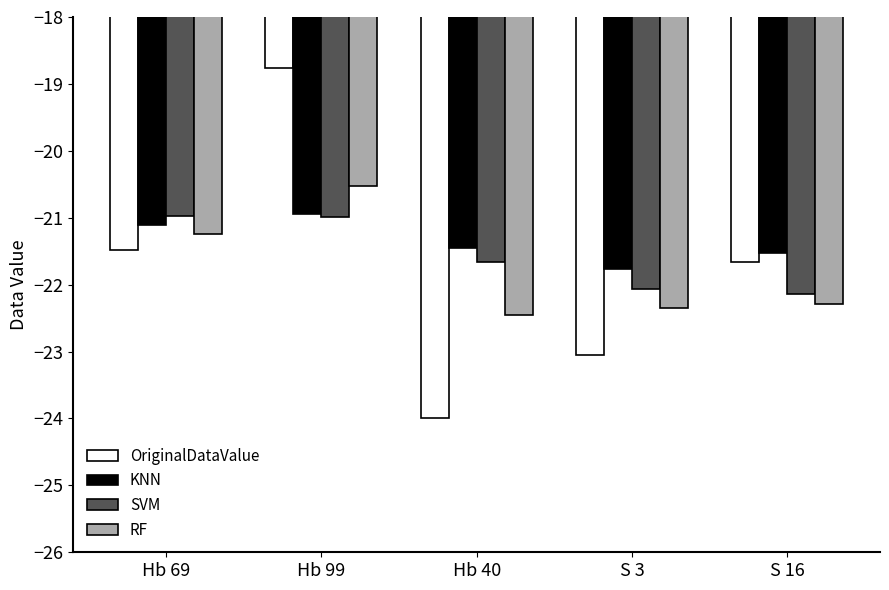

What position from the left is S 3?

4